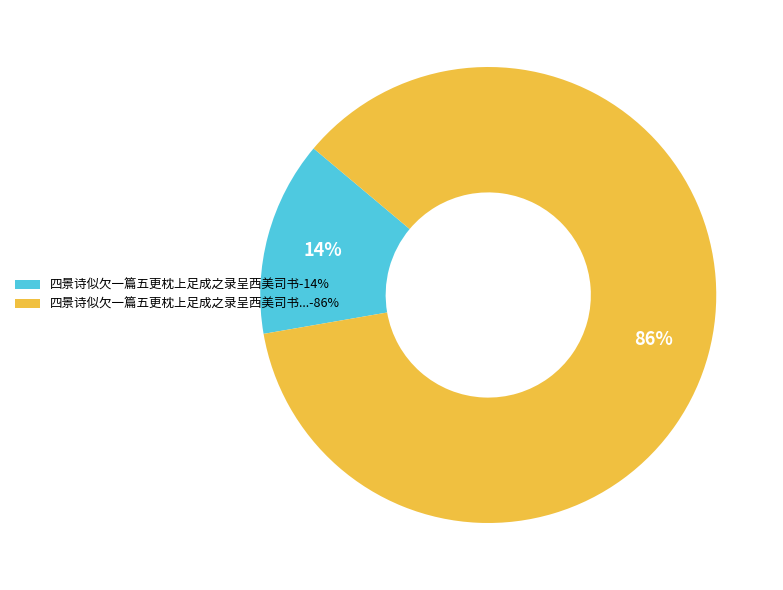

Which has a higher value, 四景诗似欠一篇五更枕上足成之录呈西美司书...-86% or 四景诗似欠一篇五更枕上足成之录呈西美司书-14%?

四景诗似欠一篇五更枕上足成之录呈西美司书...-86%